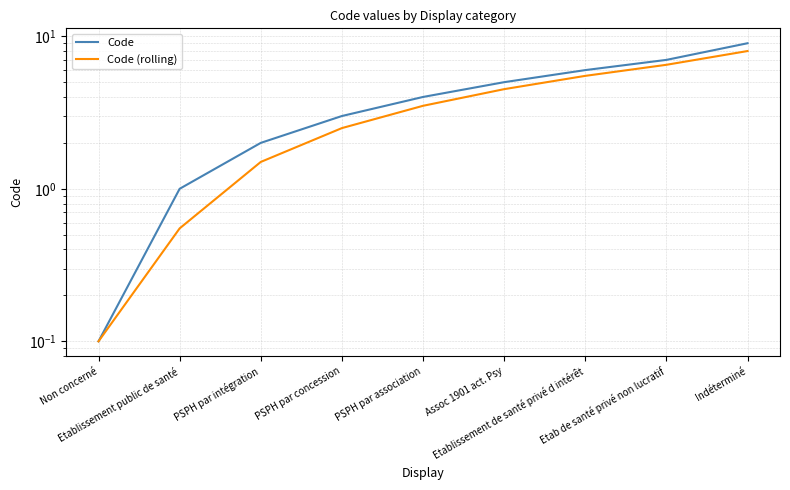

How many lines are shown in the chart?

2